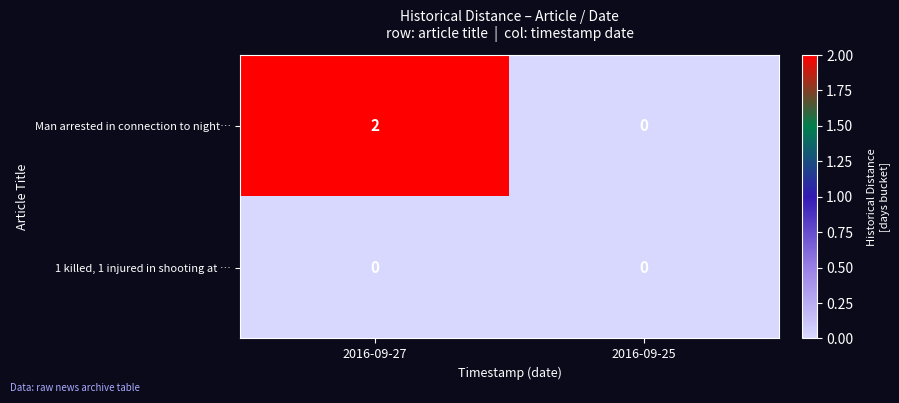

The Man arrested in connection to night… series shows 0 at 2016-09-27. True or false?

False